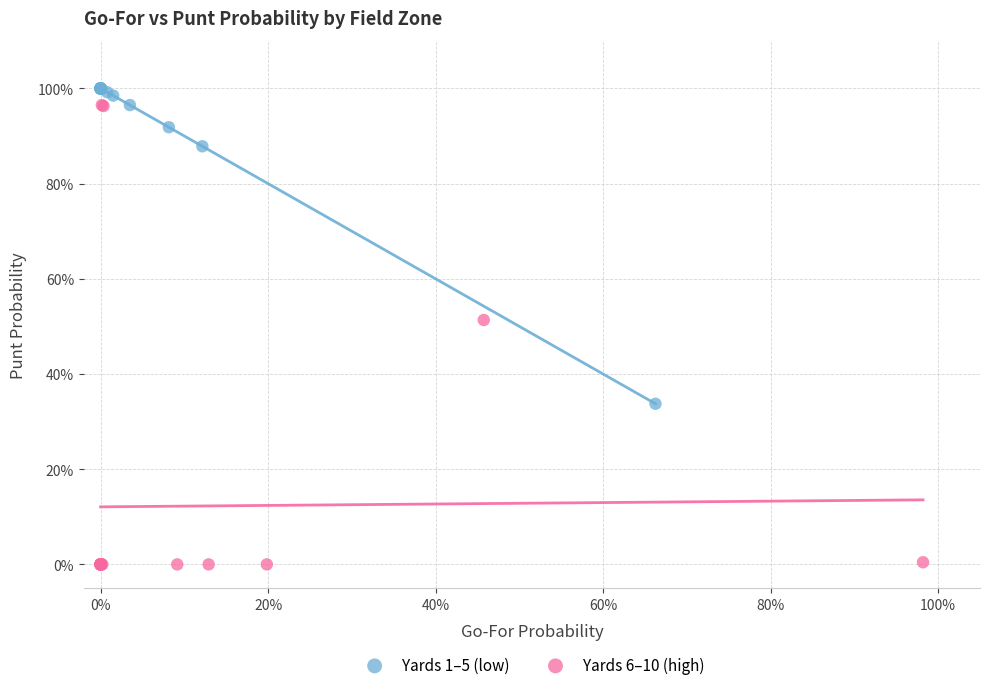

Which series reaches the maximum Y coordinate?

Yards 1–5 (low)